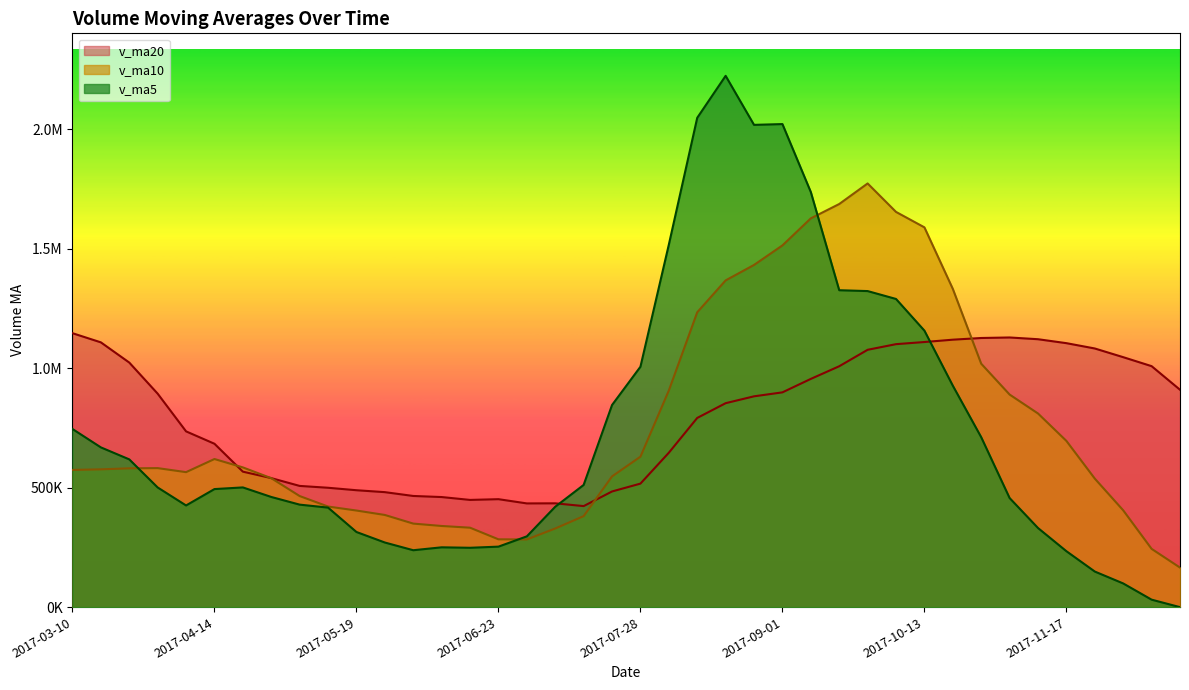

How many categories are shown in the chart?

40